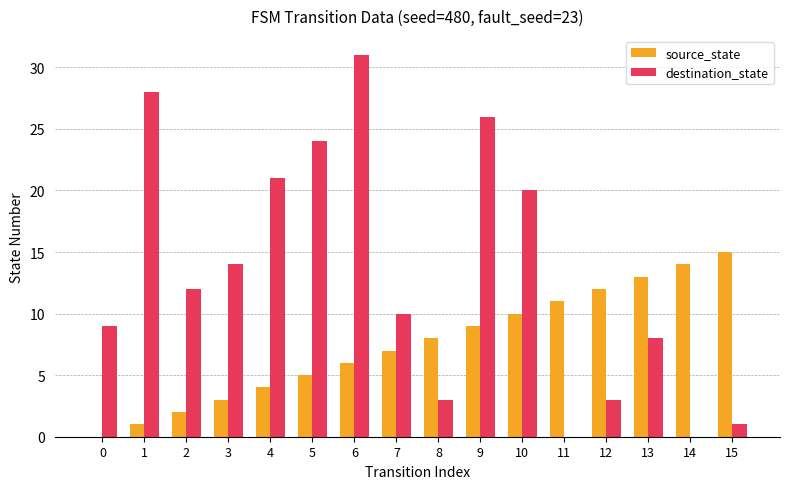

Which category has the highest value in the source_state series?

15